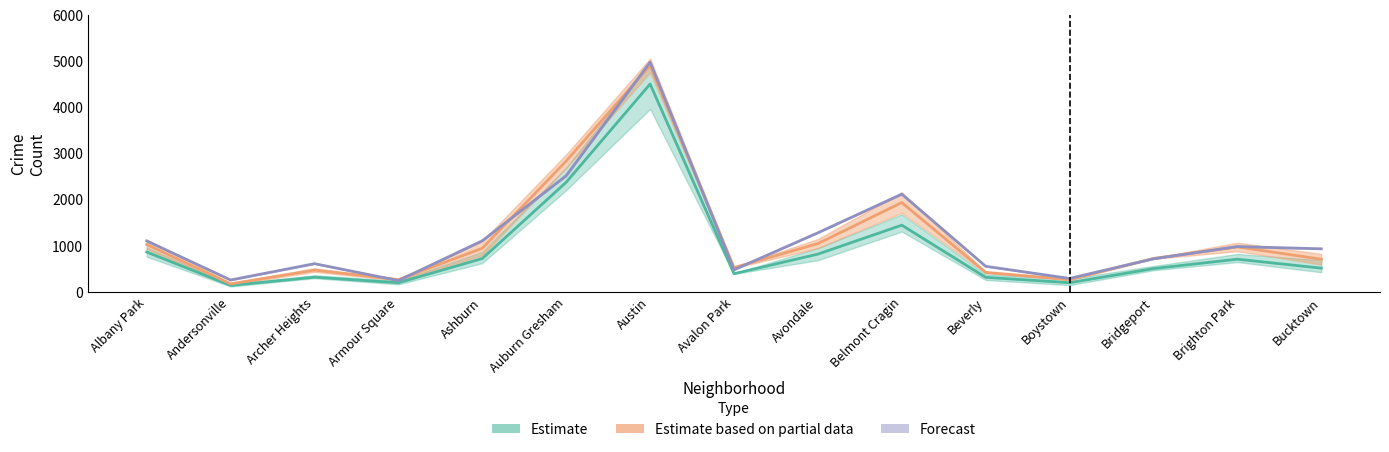

Reading right to left, transcribe all the data shown in this chart.

2019: 520.0	714.3	511.0	204.3	321.0	1451.7	824.3	399.7	4511.7	2382.7	728.7	203.7	324.3	145.3	867.7
2020: 714.0	980.0	730.5	273.0	428.0	1942.0	1052.5	532.0	4914.0	2842.5	951.5	271.0	477.5	179.0	1032.0
2021: 939.0	988.0	723.0	297.0	560.0	2125.0	1287.0	485.0	4986.0	2525.0	1114.0	251.0	617.0	263.0	1110.0